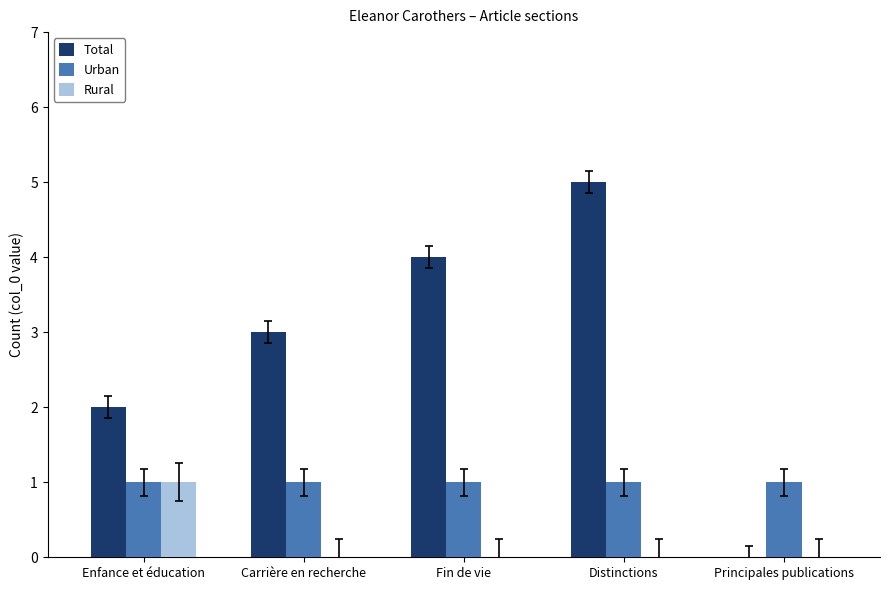

The value of Urban at Fin de vie is 1. True or false?

True